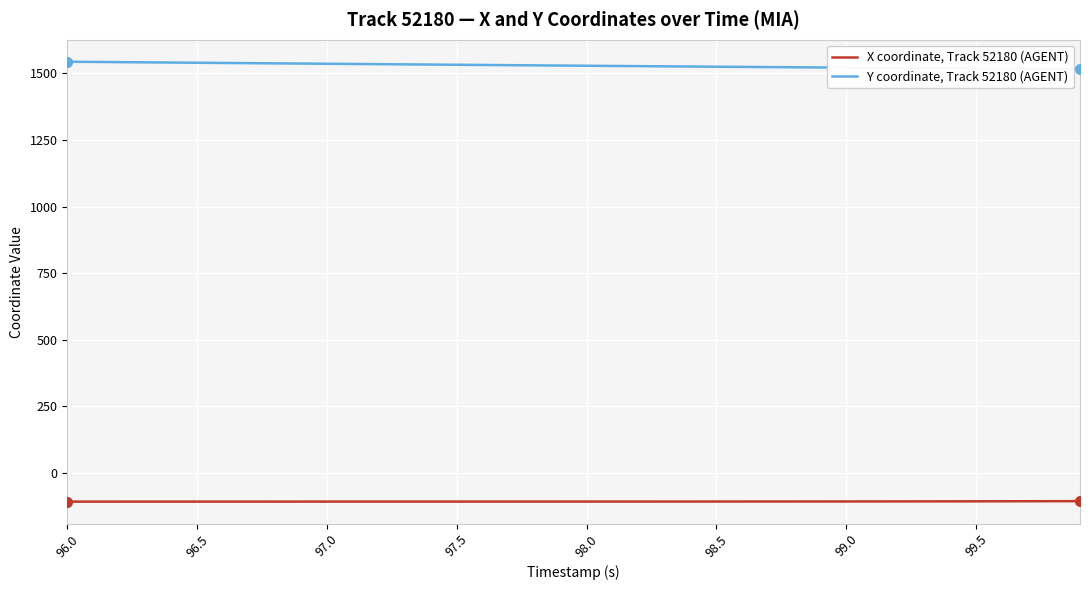

Which series has the widest spread of values?

Y coordinate, Track 52180 (AGENT)